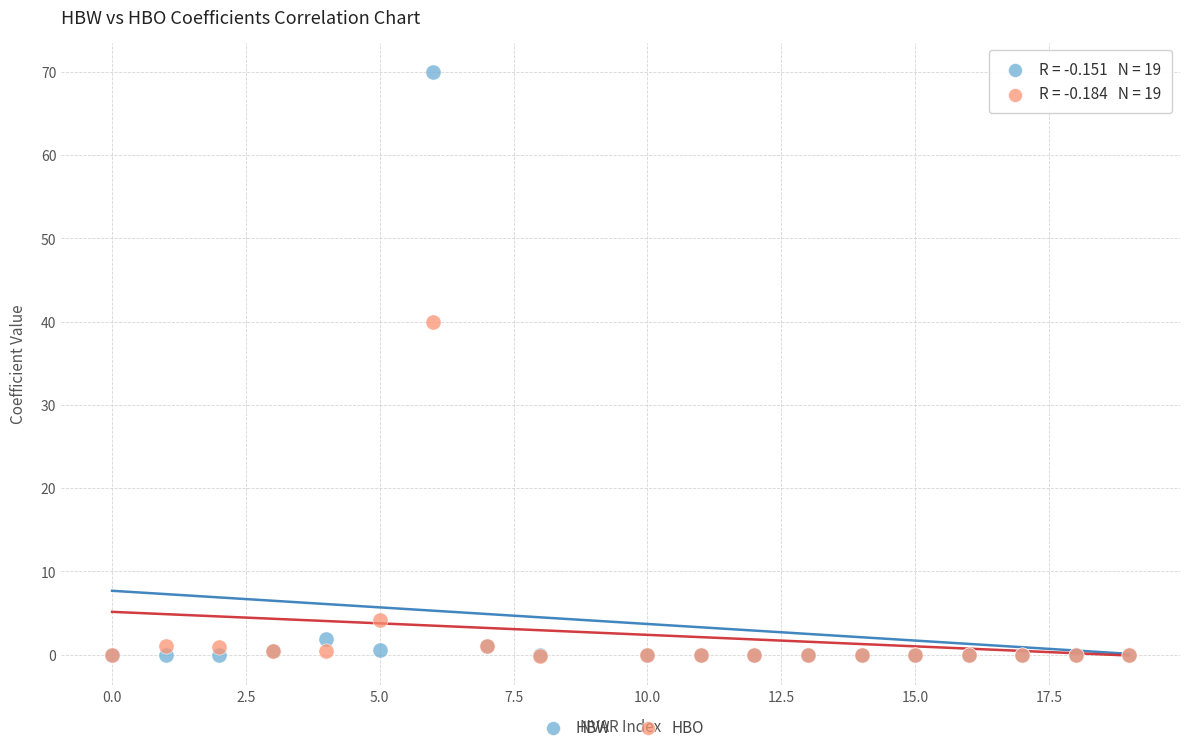

Which series has the widest spread of Y values?

HBW